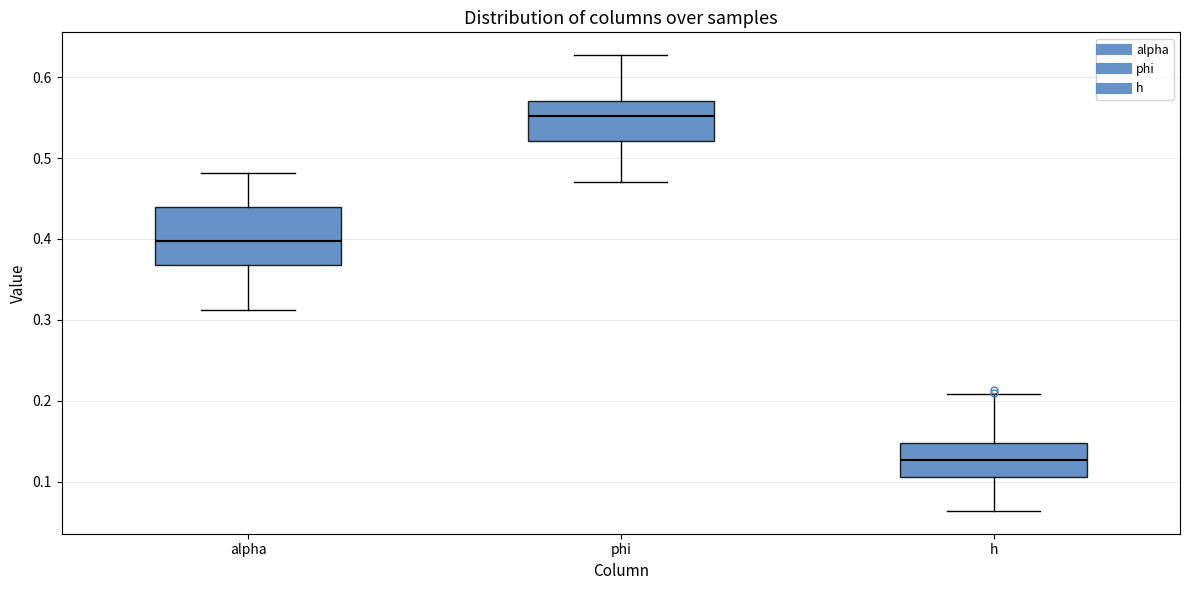

Reading left to right, read every box against the y-axis: the position of its median line, the range the box covers, and the ends of its whiskers. The values are not printed on the chart, so give them approximately, as read against the axis.

alpha: median 0.40, box 0.37 to 0.44, whiskers 0.31 to 0.48
phi: median 0.55, box 0.52 to 0.57, whiskers 0.47 to 0.63
h: median 0.13, box 0.11 to 0.15, whiskers 0.06 to 0.21